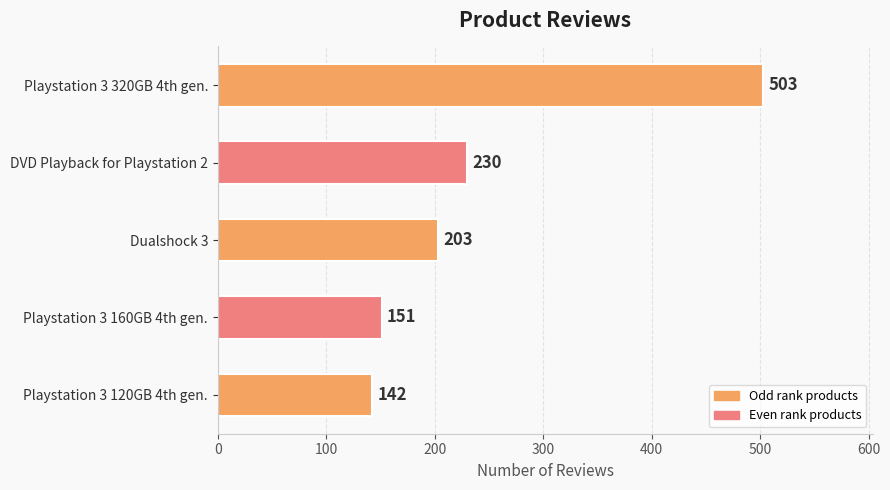

What is the maximum value shown in the chart?

503